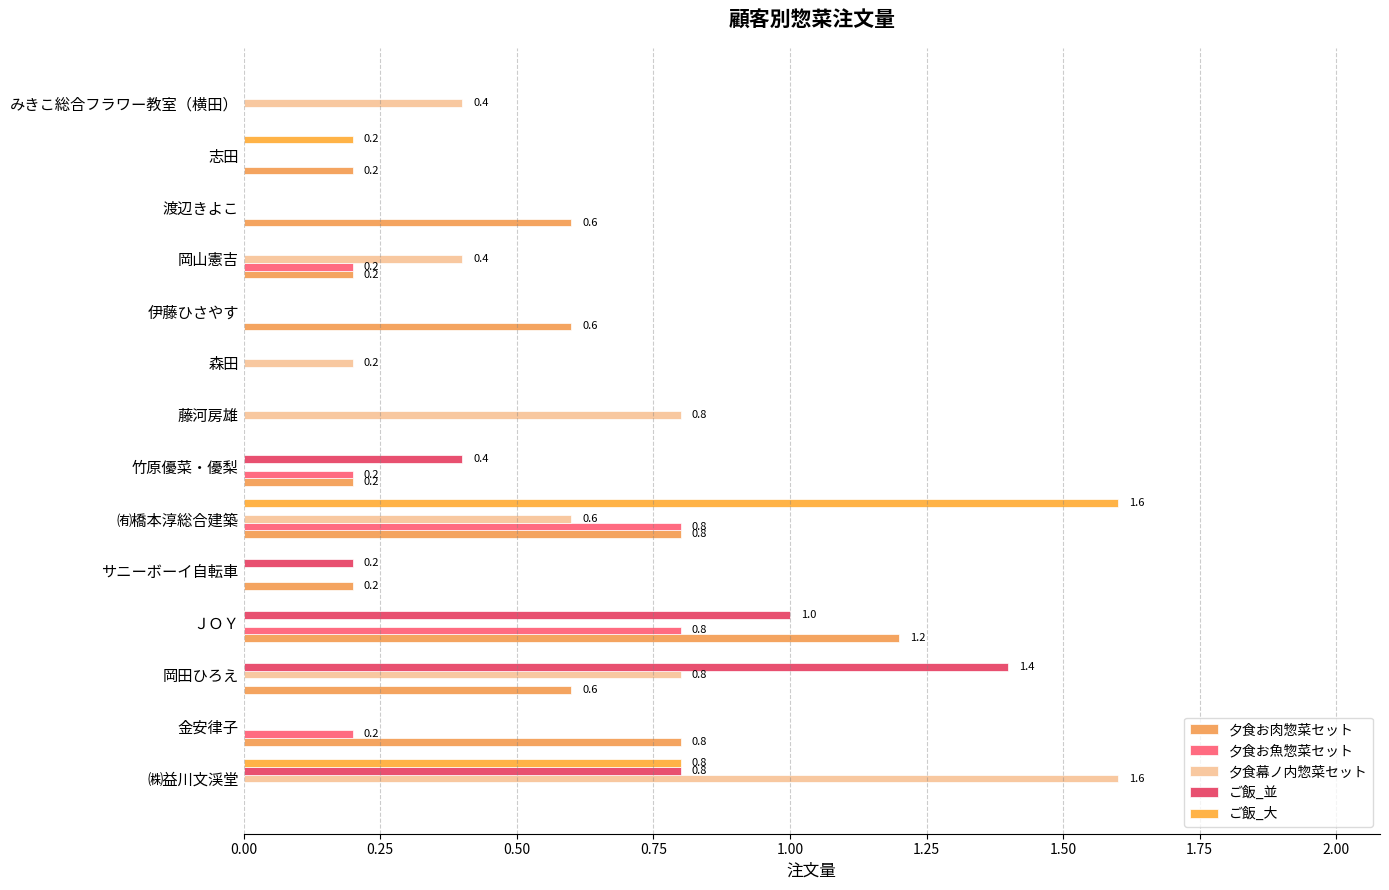

How many data points does each series have?

14